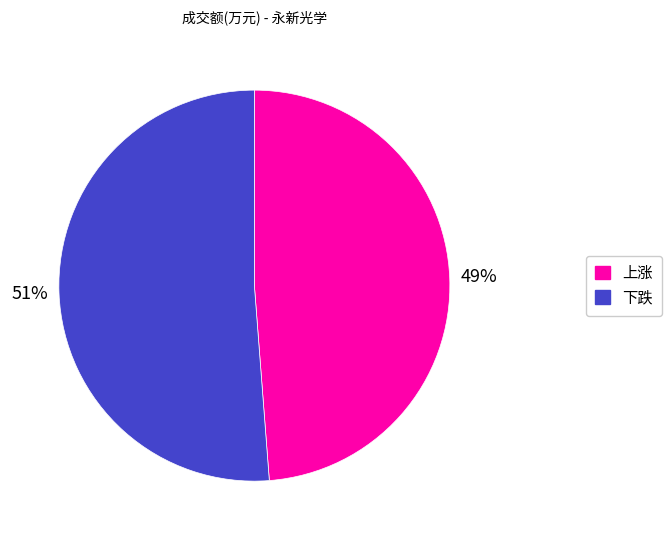

To the nearest percent, what is the average slice percentage?

50%